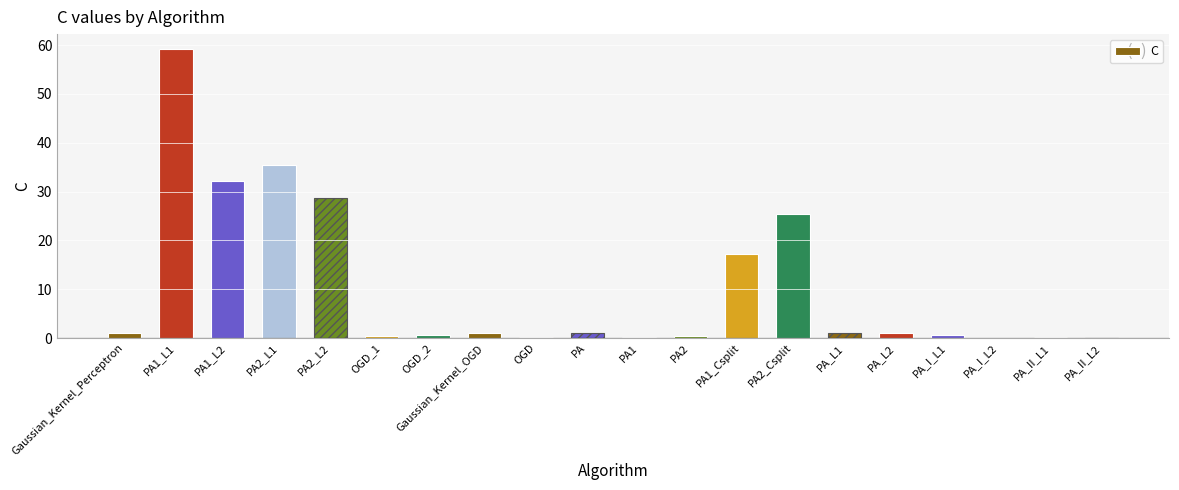

What is the difference between the values at PA and PA2_Csplit?

24.5